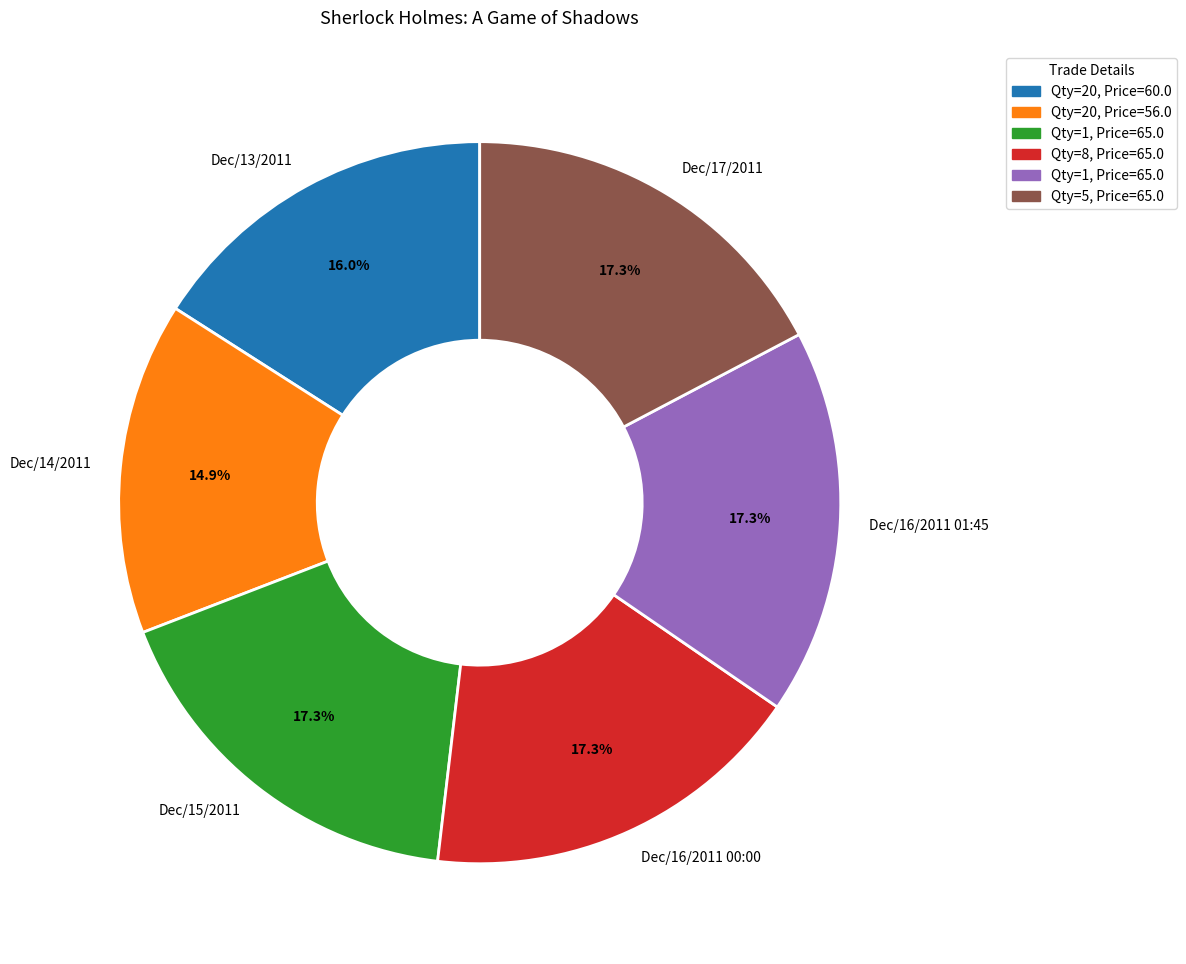

How many segments does this pie chart have?

6